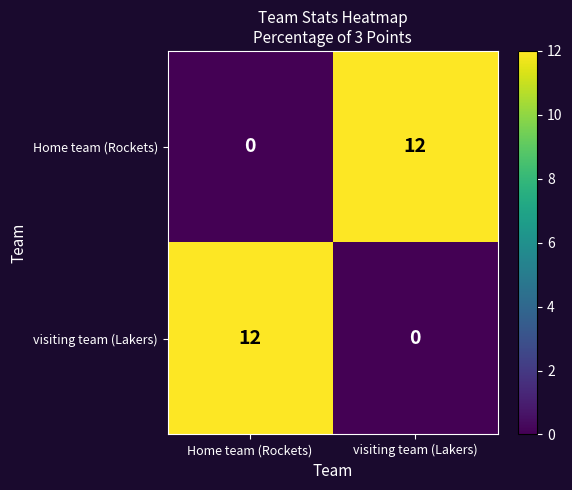

Rank the series at visiting team (Lakers) from lowest to highest value.

visiting team (Lakers), Home team (Rockets)